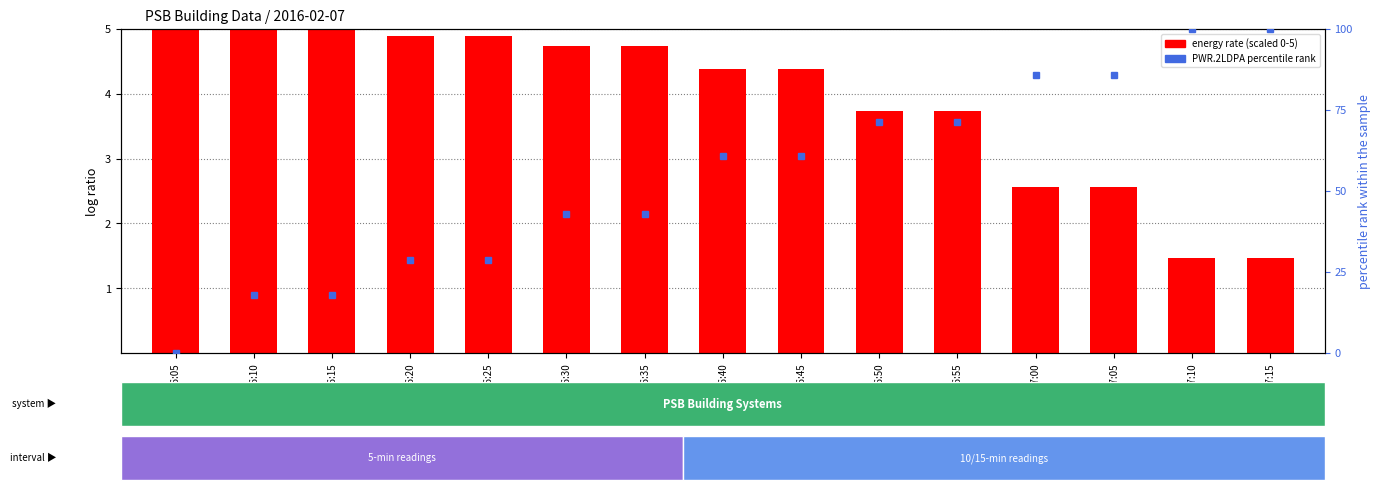

How many values in the energy rate (scaled) series are below 4?

6